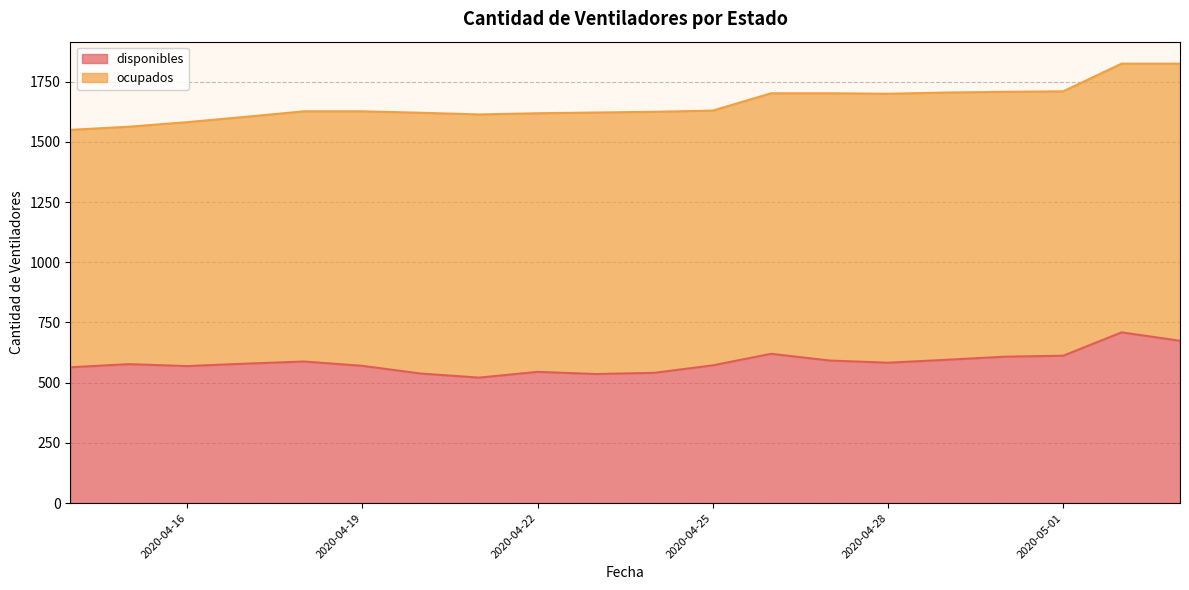

Which label corresponds to the largest value in the chart?

2020-05-02